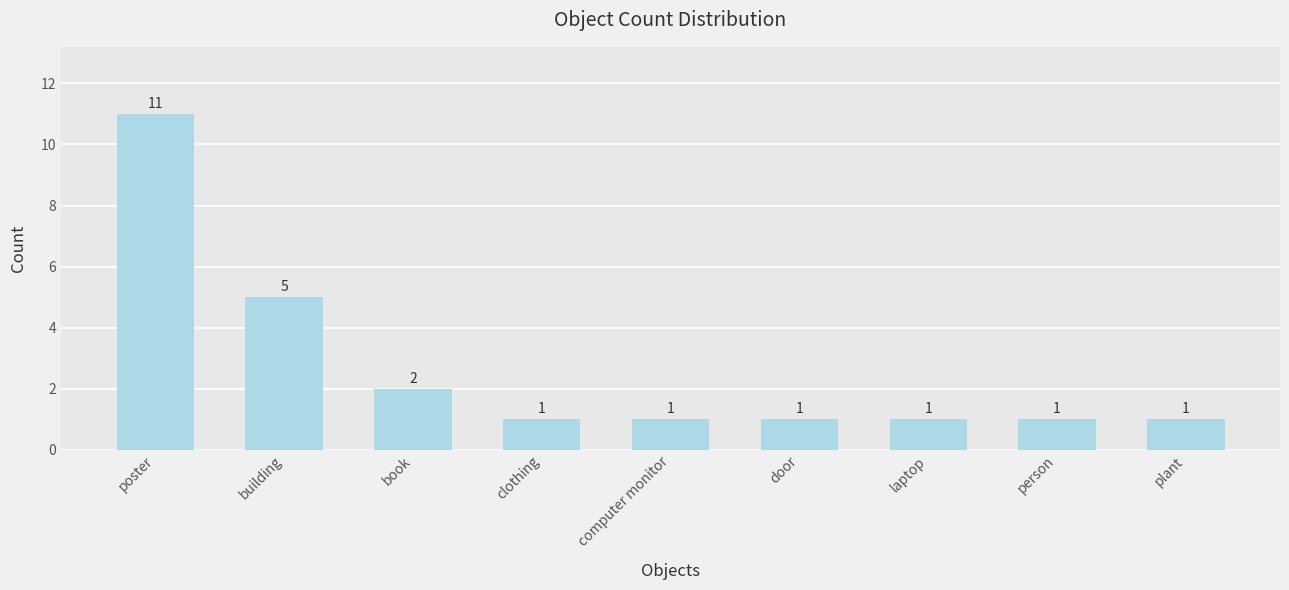

Count the number of data series in this chart.

1